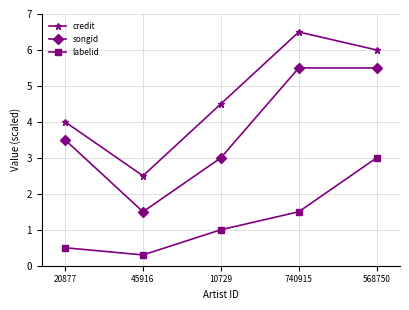

What is the maximum value for credit?

6.5